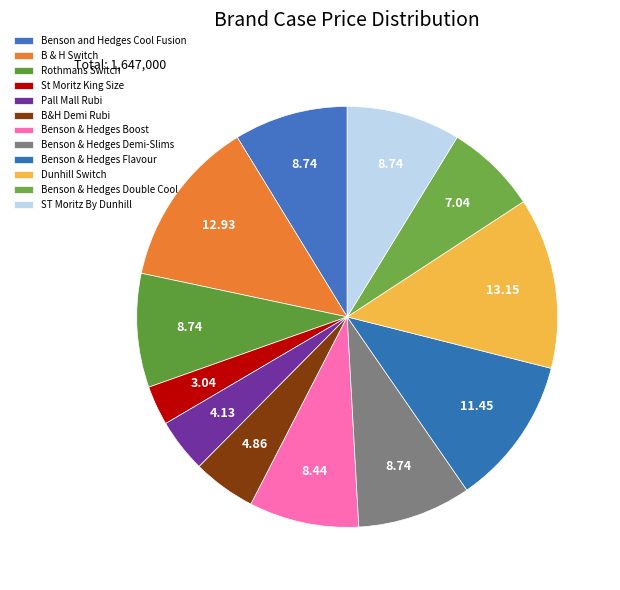

How many segments does this pie chart have?

12